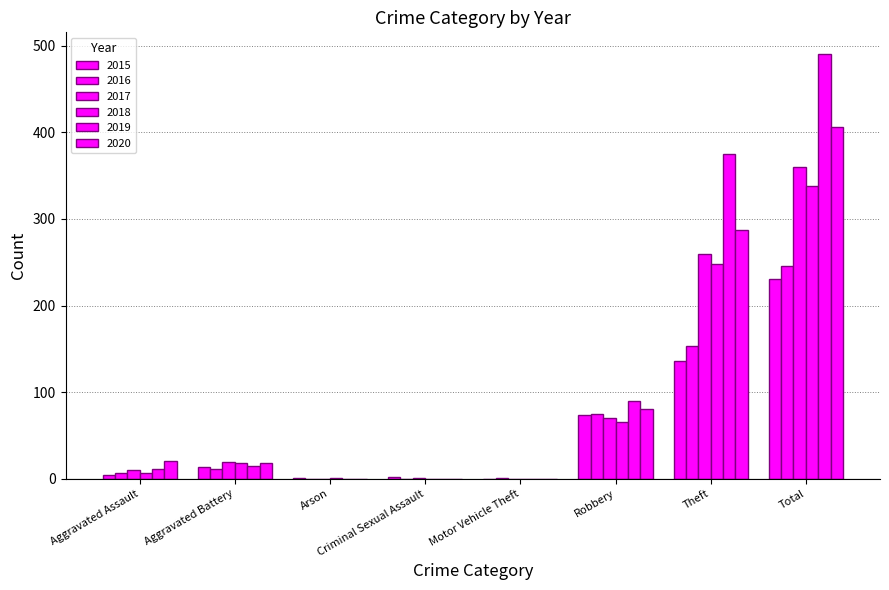

Are the bars grouped side by side (vs. stacked)?

Yes